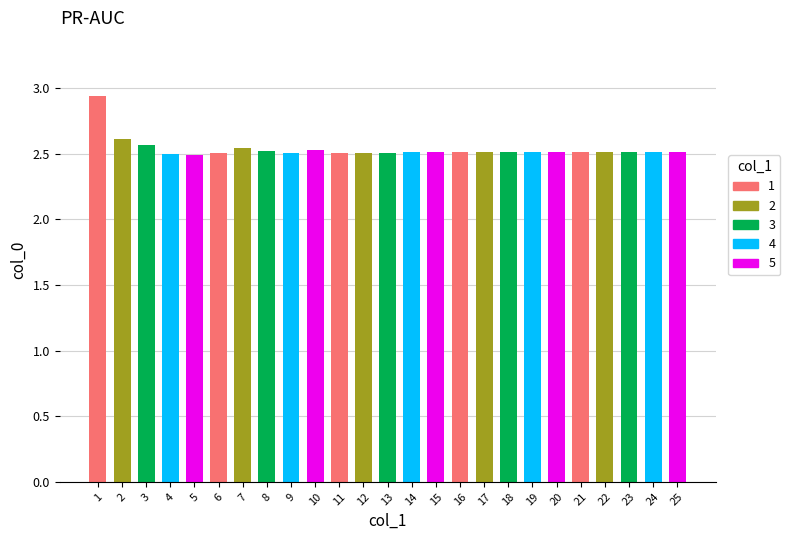

Are the bars grouped side by side (vs. stacked)?

No